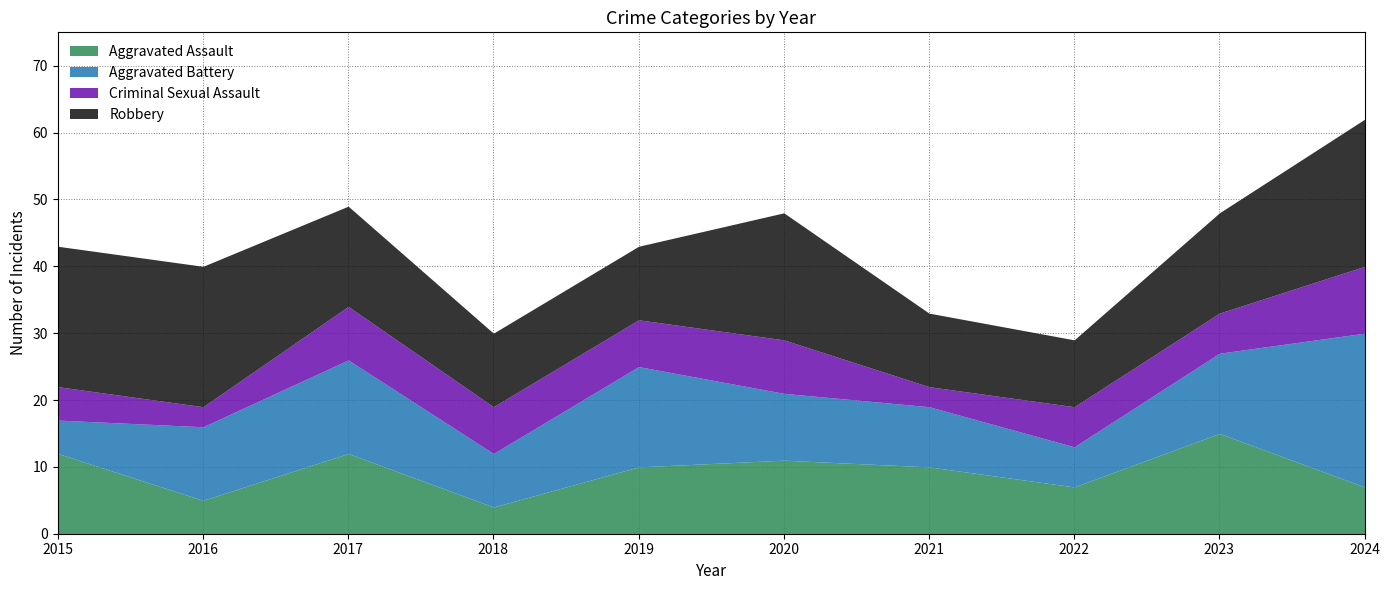

What is the sum of the Aggravated Assault values at 2018 and 2023?

19